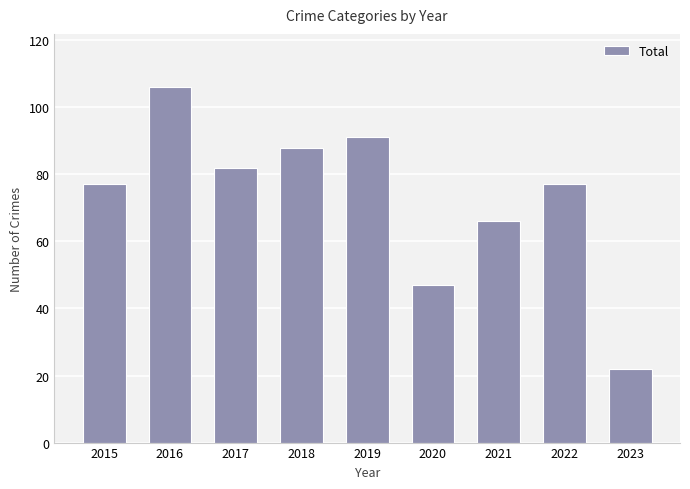

True or false: the data shows 21 at 2020.

False